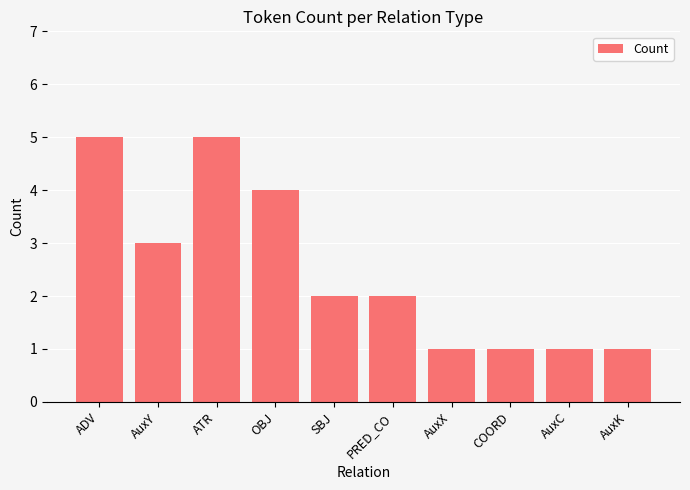

What is the greatest value displayed?

5